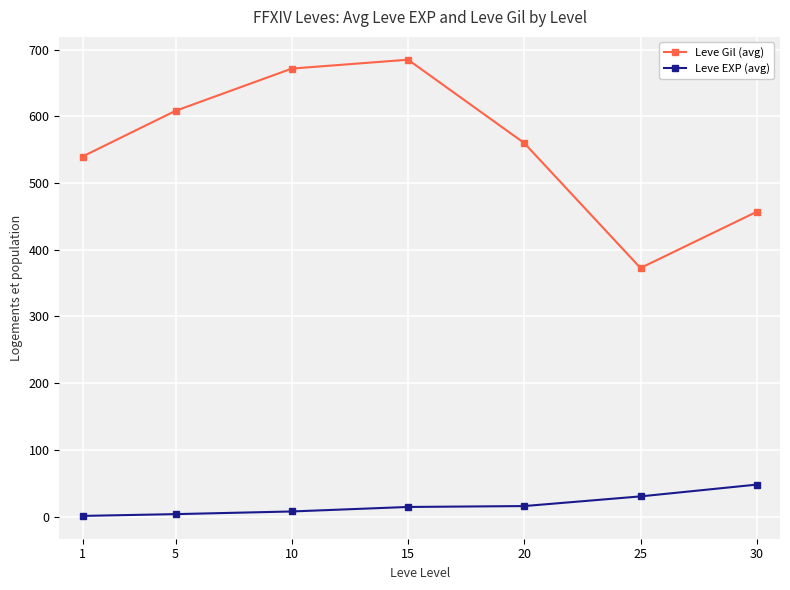

True or false: Leve Gil (avg) and Leve EXP (avg) cross at least once.

False